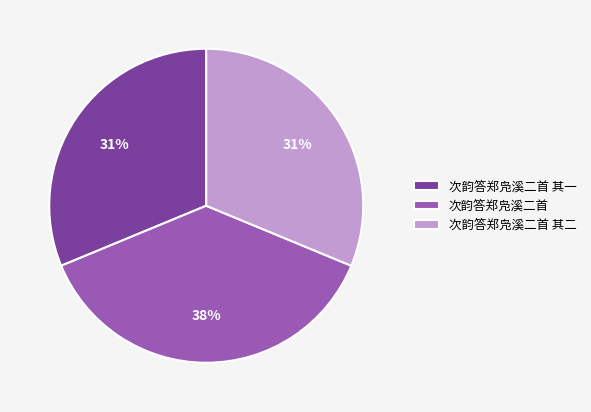

Is it true that 次韵答郑凫溪二首 is 25% of the pie?

False